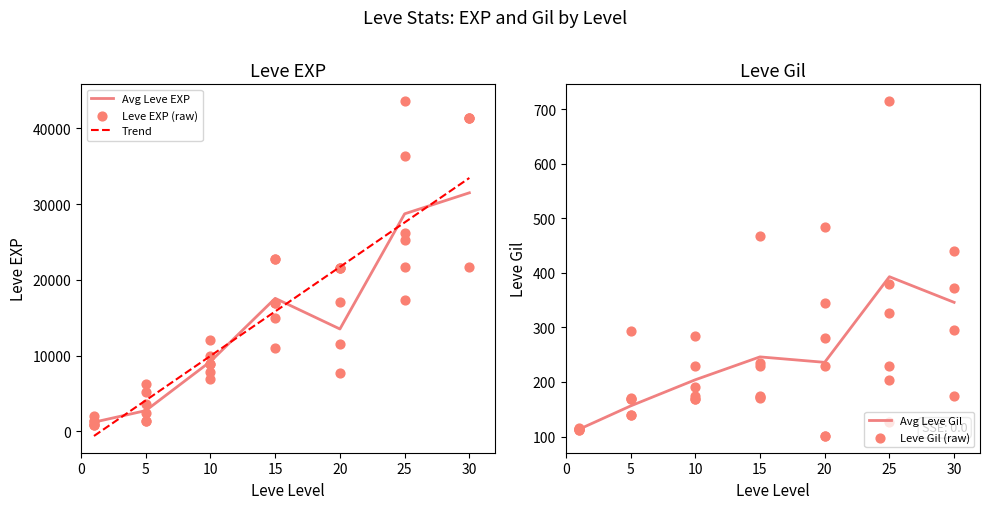

Which series has the widest spread of Y values?

Leve EXP